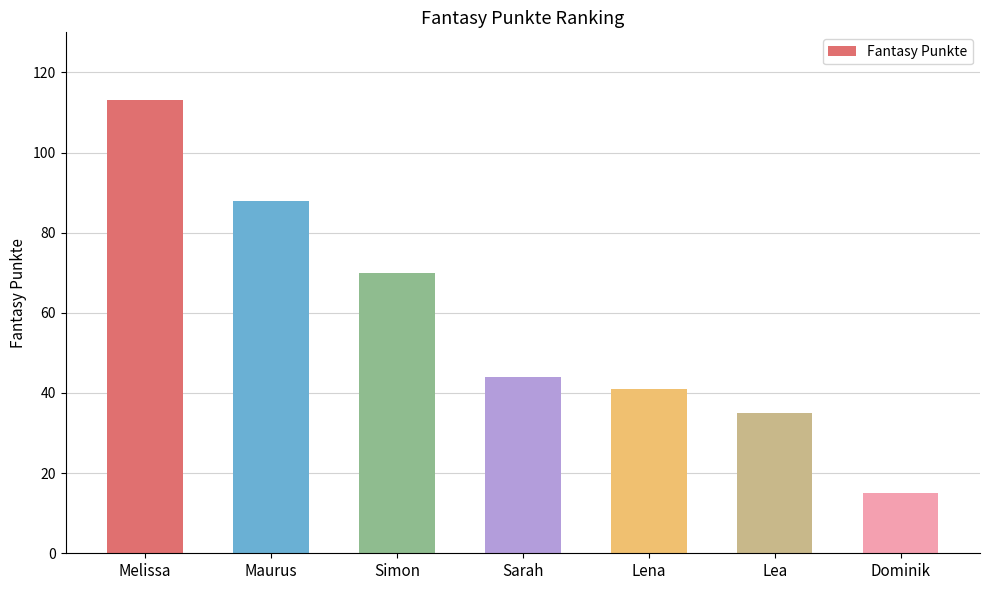

Reading left to right, extract all data points from this chart.

Melissa=113	Maurus=88	Simon=70	Sarah=44	Lena=41	Lea=35	Dominik=15